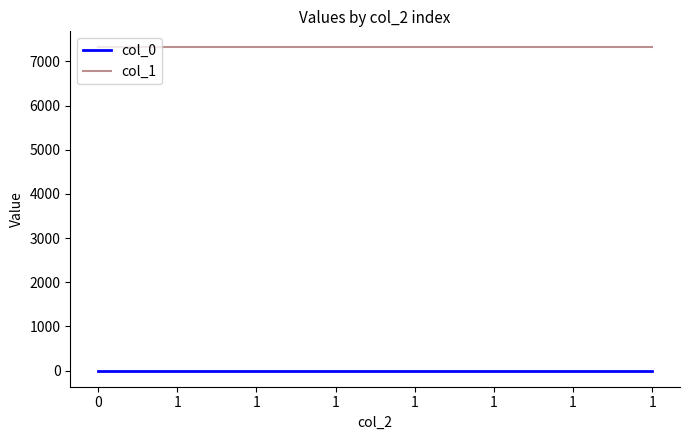

Which series has the largest total across all categories?

col_1